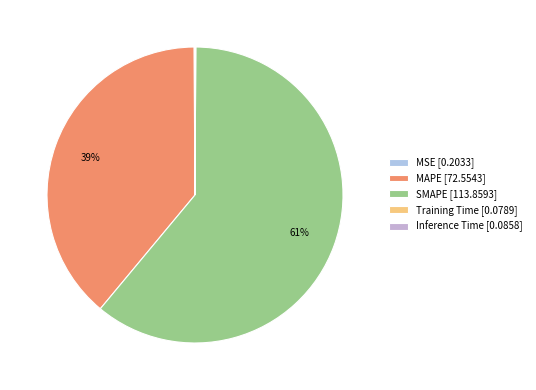

What percentage do Inference Time and MAPE together represent?

38.9%